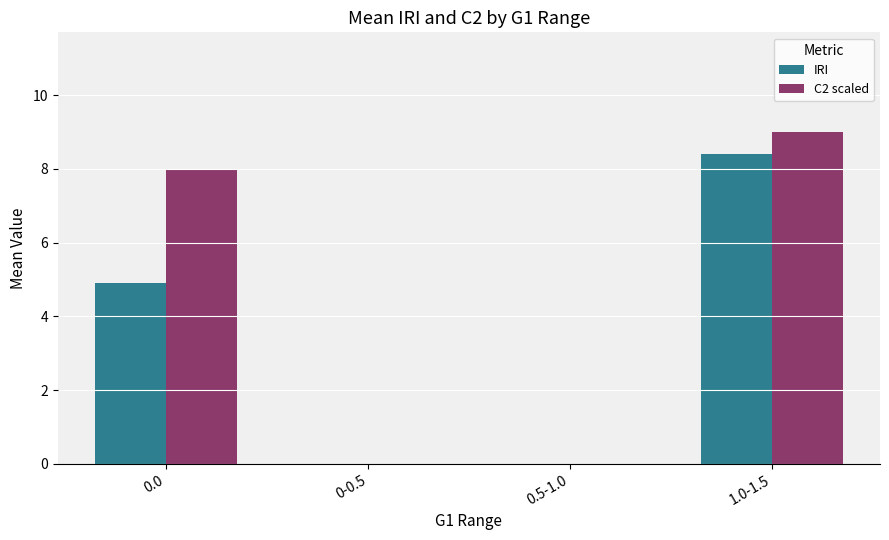

What are all the series names shown in the legend?

IRI, C2 scaled